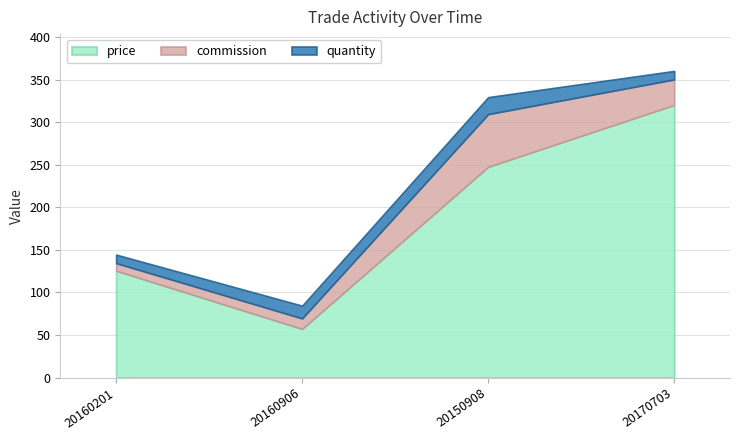

At which category is the sum across all series the highest?

20170703